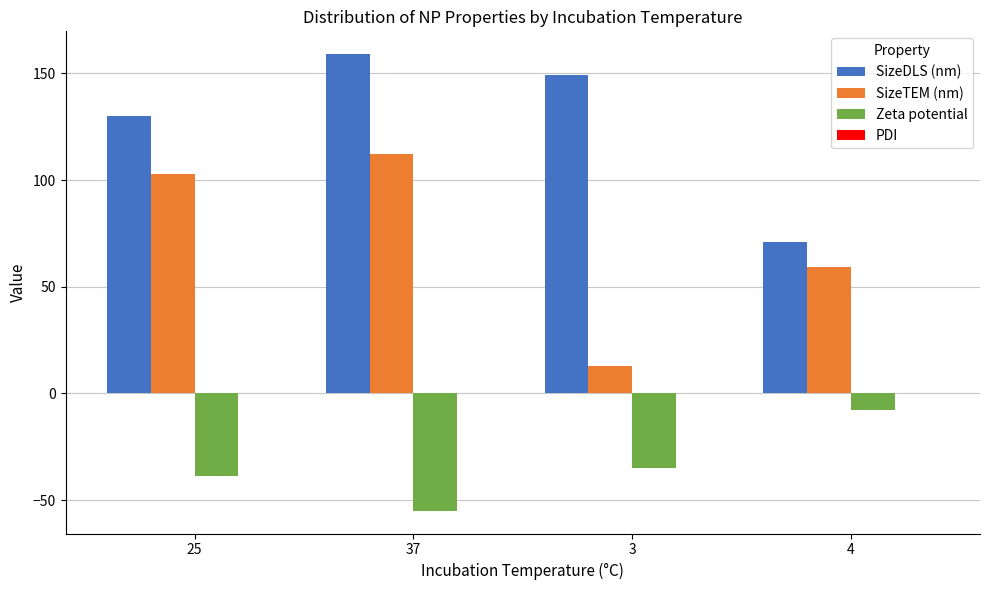

Which series changed the most between 25 and 3?

SizeTEM (nm)